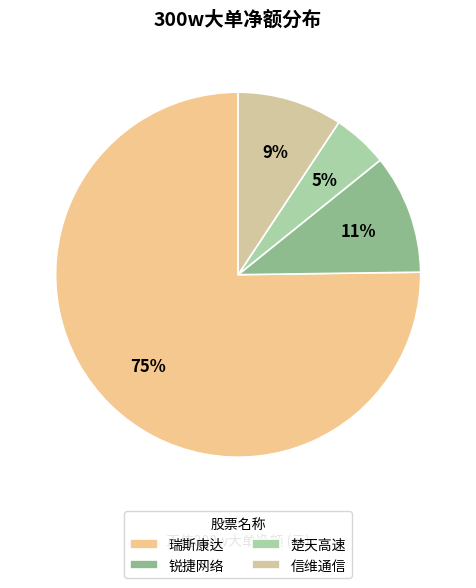

Which category accounts for the majority?

瑞斯康达